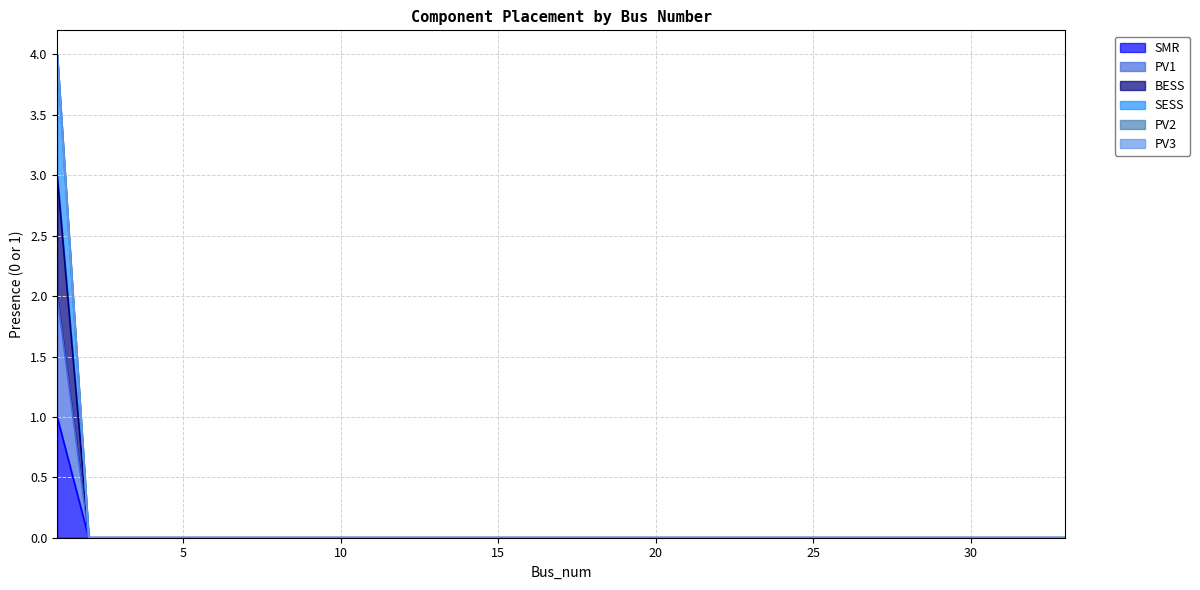

Is the value of SESS at 20 greater than the value of PV1 at 11?

No